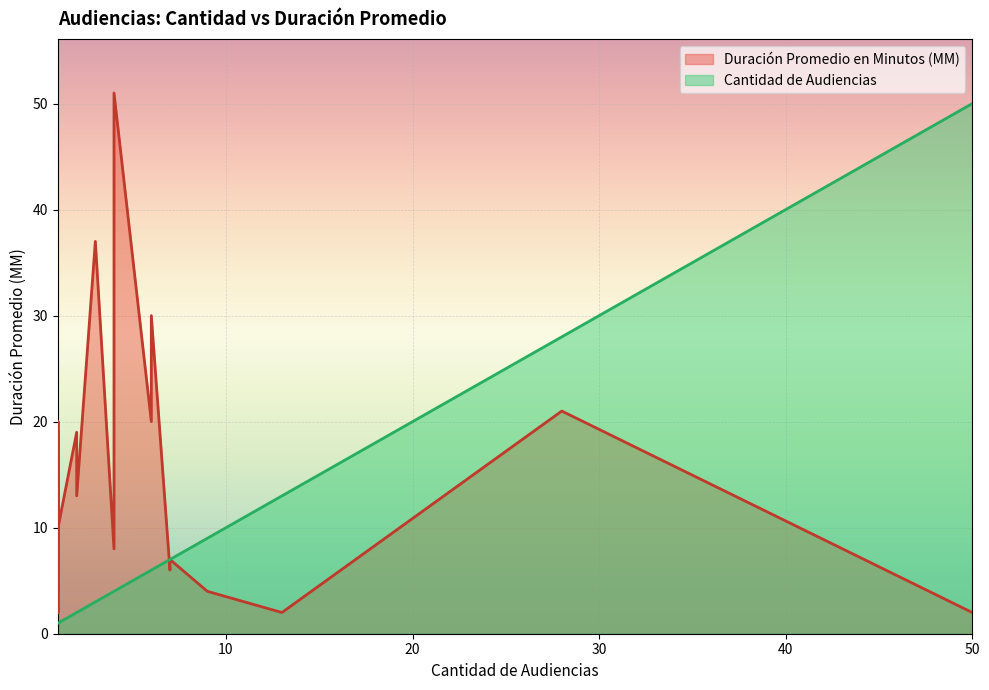

Rank the categories by Cantidad de Audiencias value from lowest to highest.

1, 1, 1, 1, 1, 1, 1, 1, 1, 2, 2, 3, 4, 4, 6, 6, 7, 7, 9, 13, 28, 50